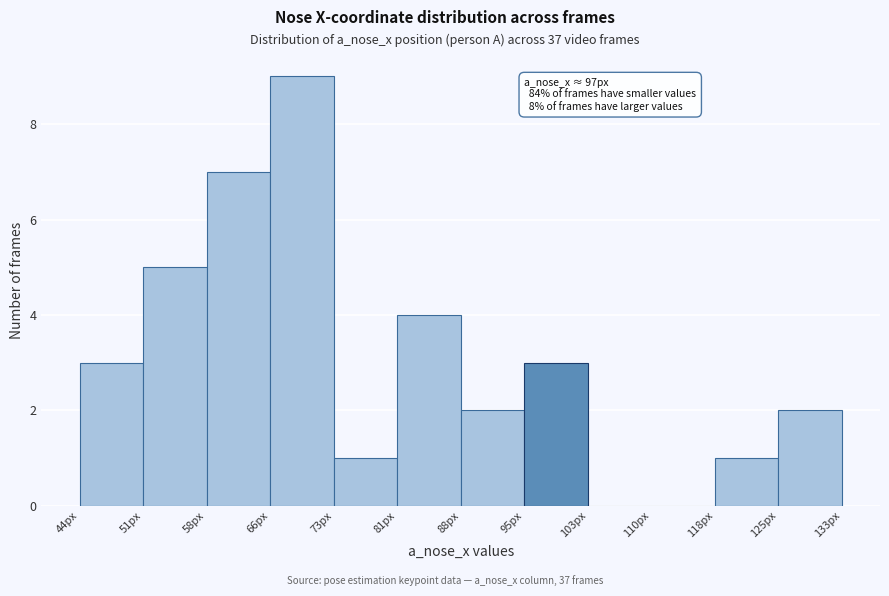

Over which range of the x-axis is the bar tallest?

66 to 74